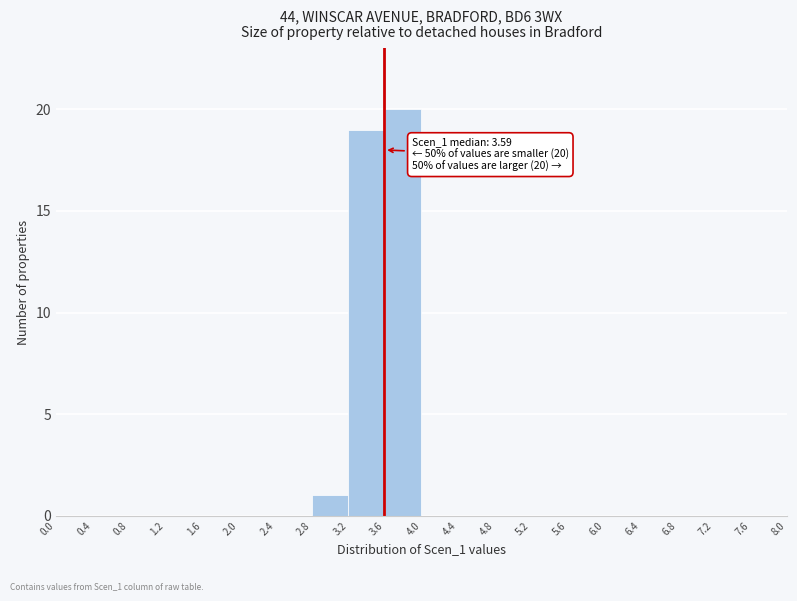

Over which range of the x-axis is the bar tallest?

3.6 to 4.0